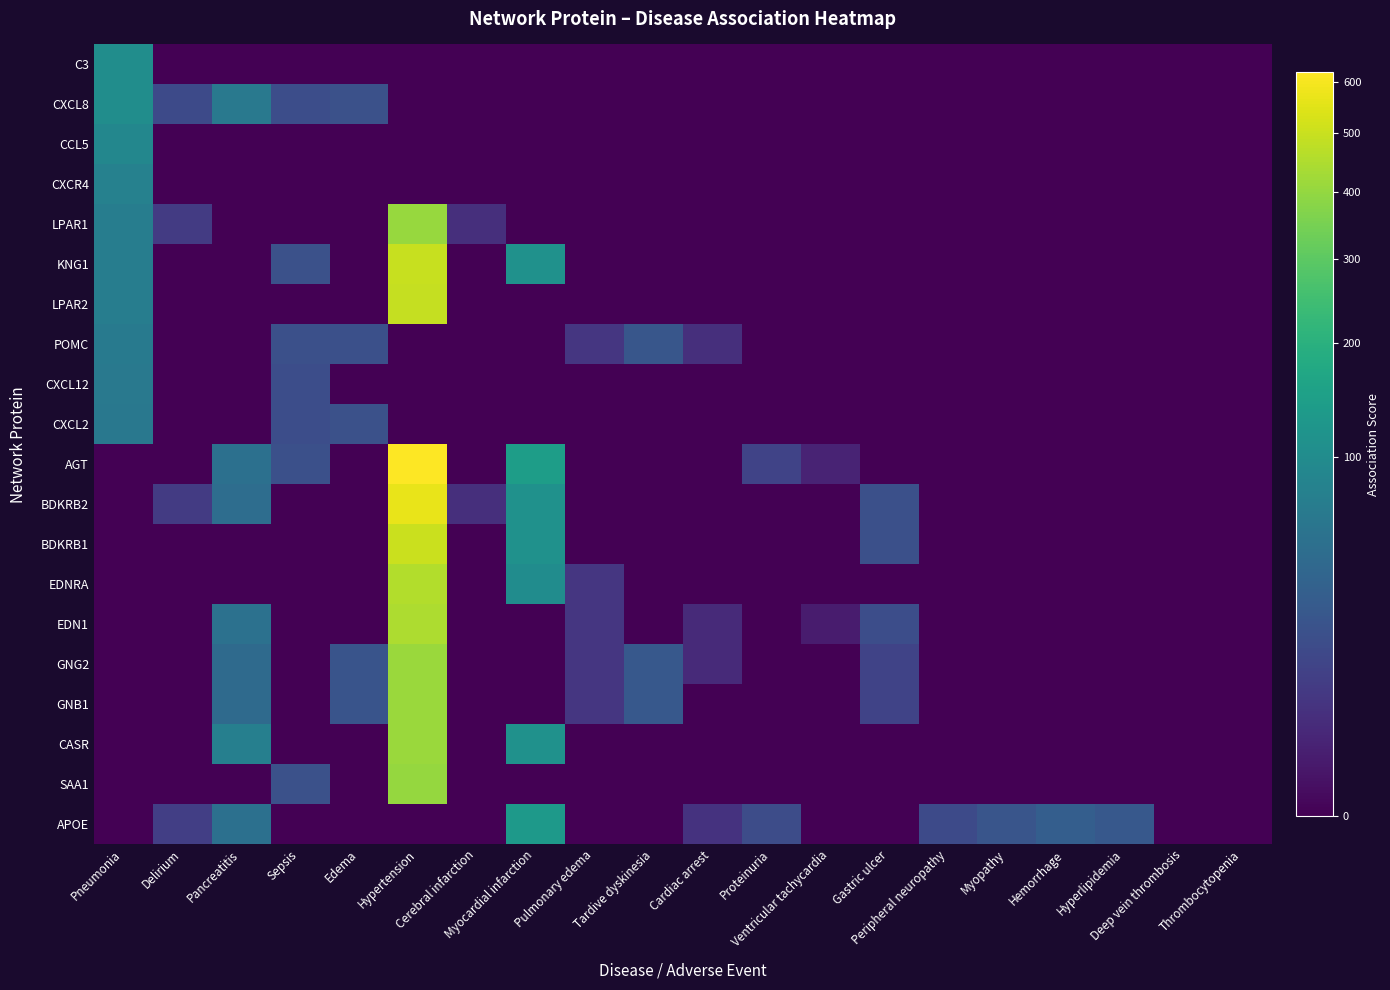

At how many categories does at least one series exceed 64?

4